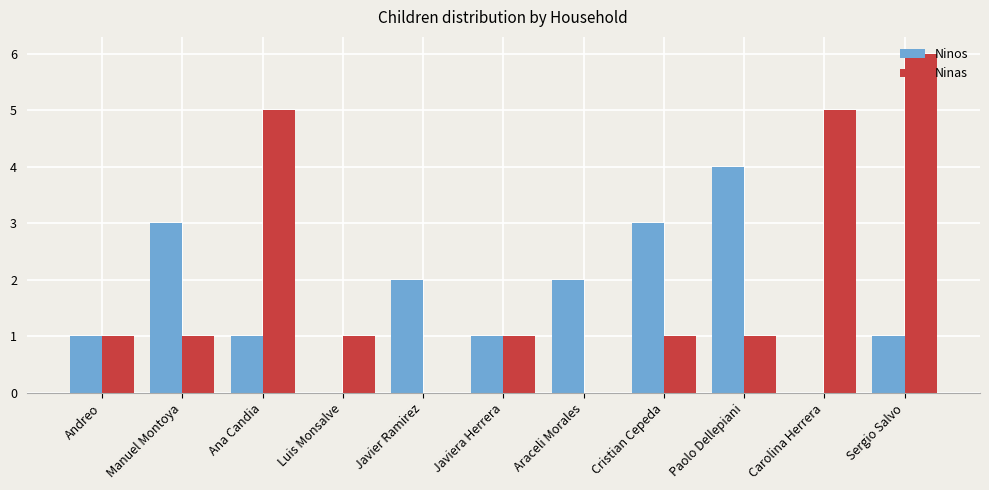

Which category has the highest value in the Ninas series?

Sergio Salvo